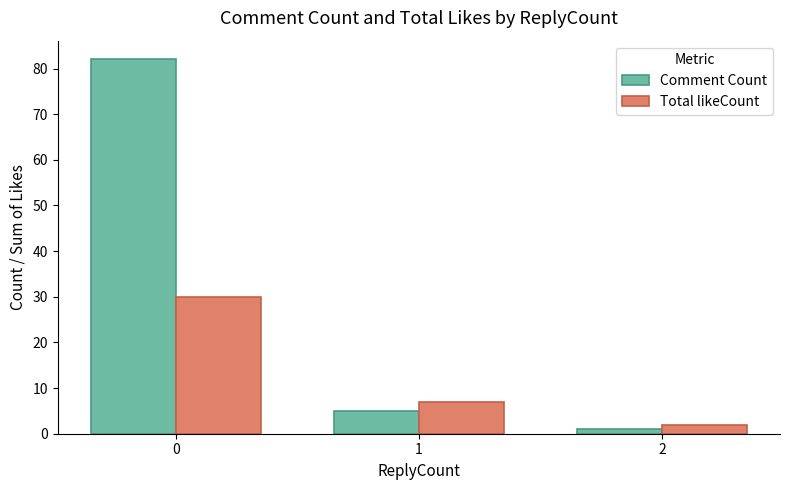

At which label does Comment Count reach its minimum?

2